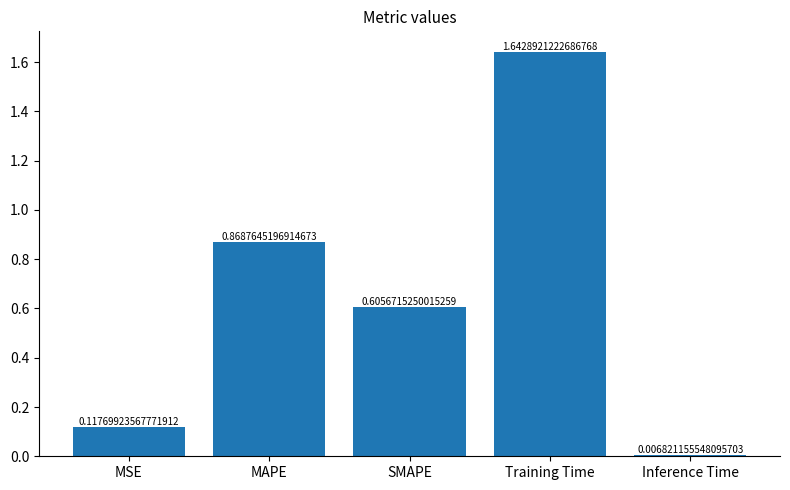

What is the label of the 1st bar from the left?

MSE